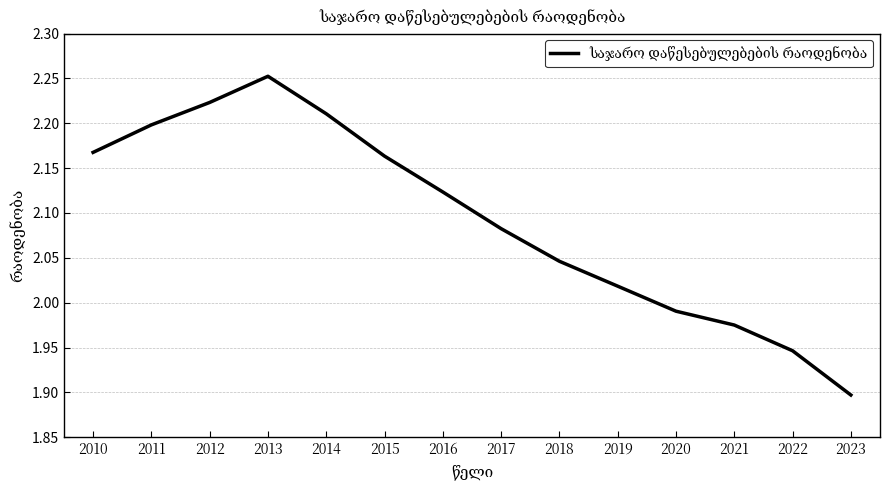

The value at 2019 is 2.8. True or false?

False